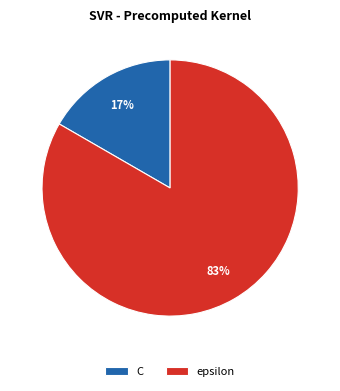

What is the smallest slice in the pie chart?

C